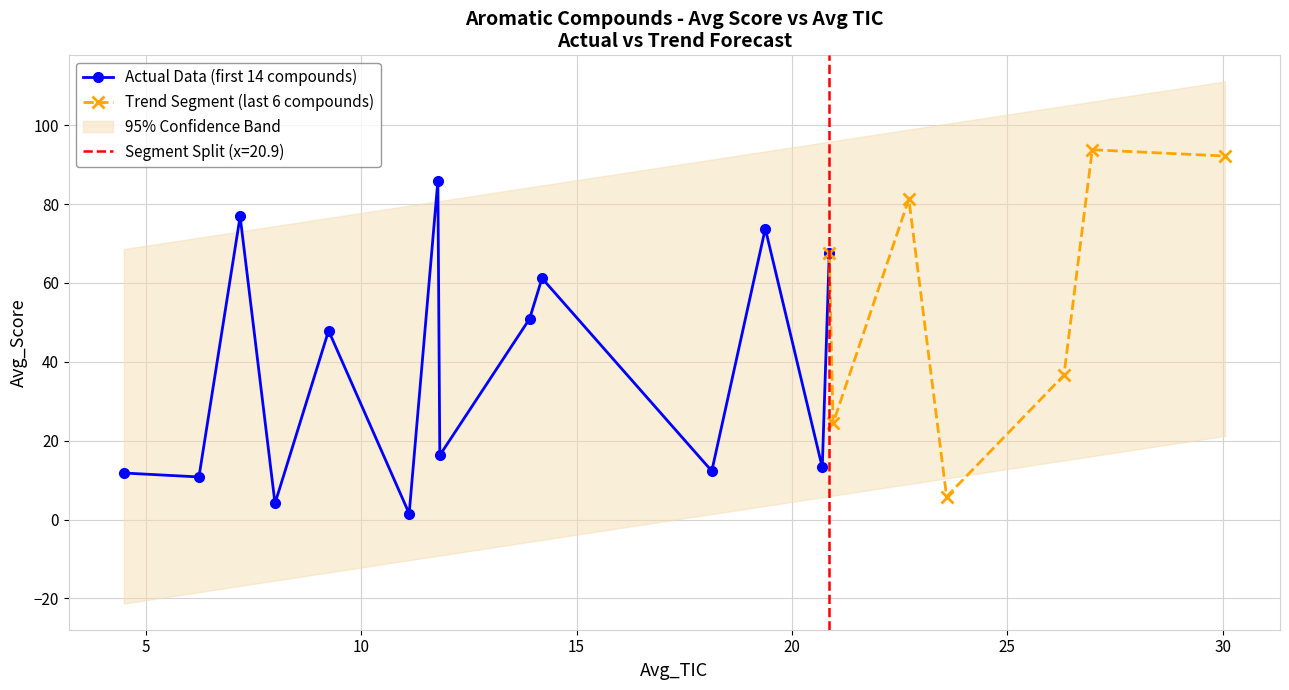

List the series in order of their overall mean, lowest first.

Avg_TIC, Avg_Score